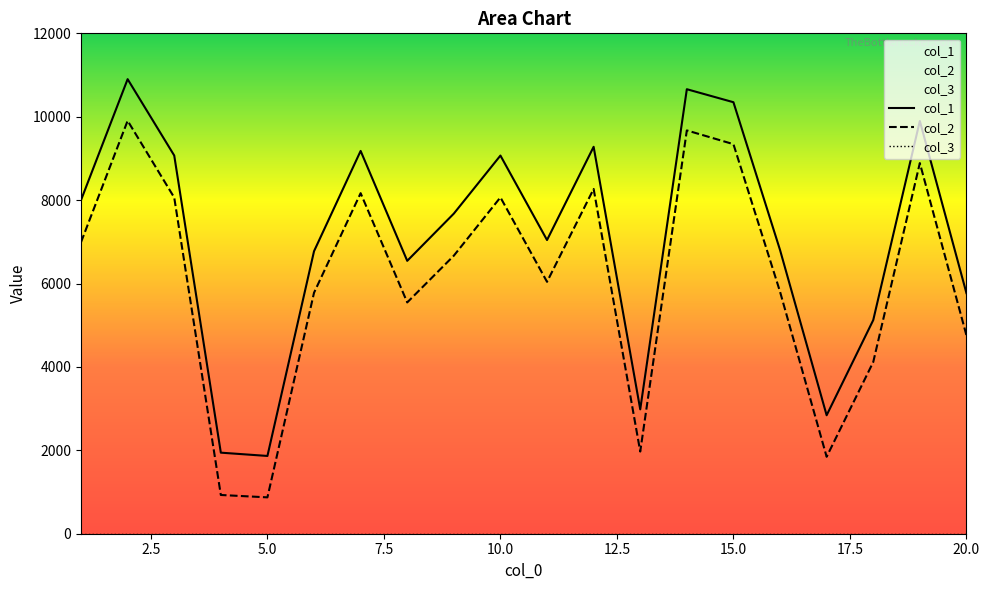

Where is the first local maximum for col_2?

2